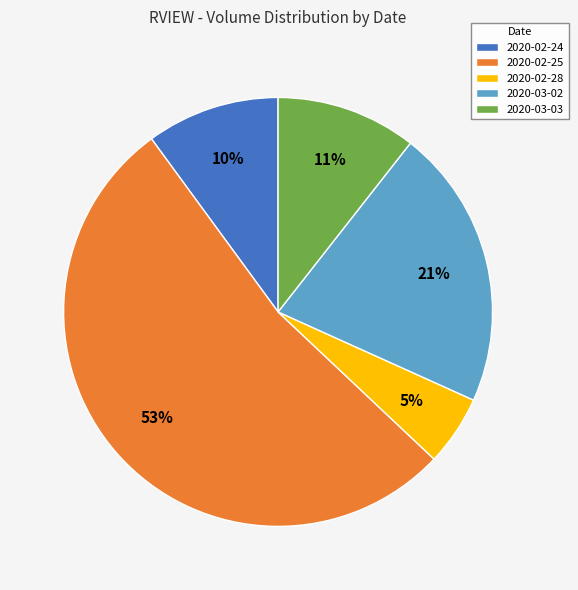

To the nearest percent, what is the average slice percentage?

20%